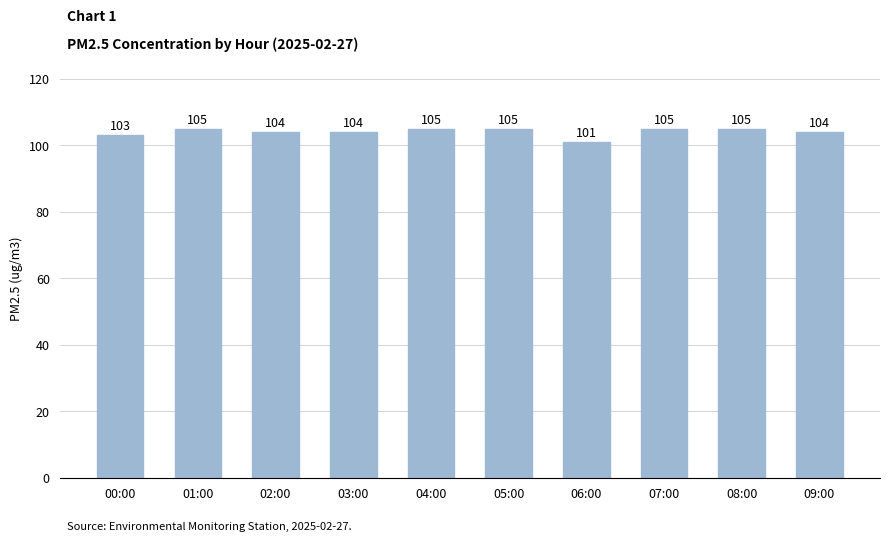

What is the smallest value displayed?

101